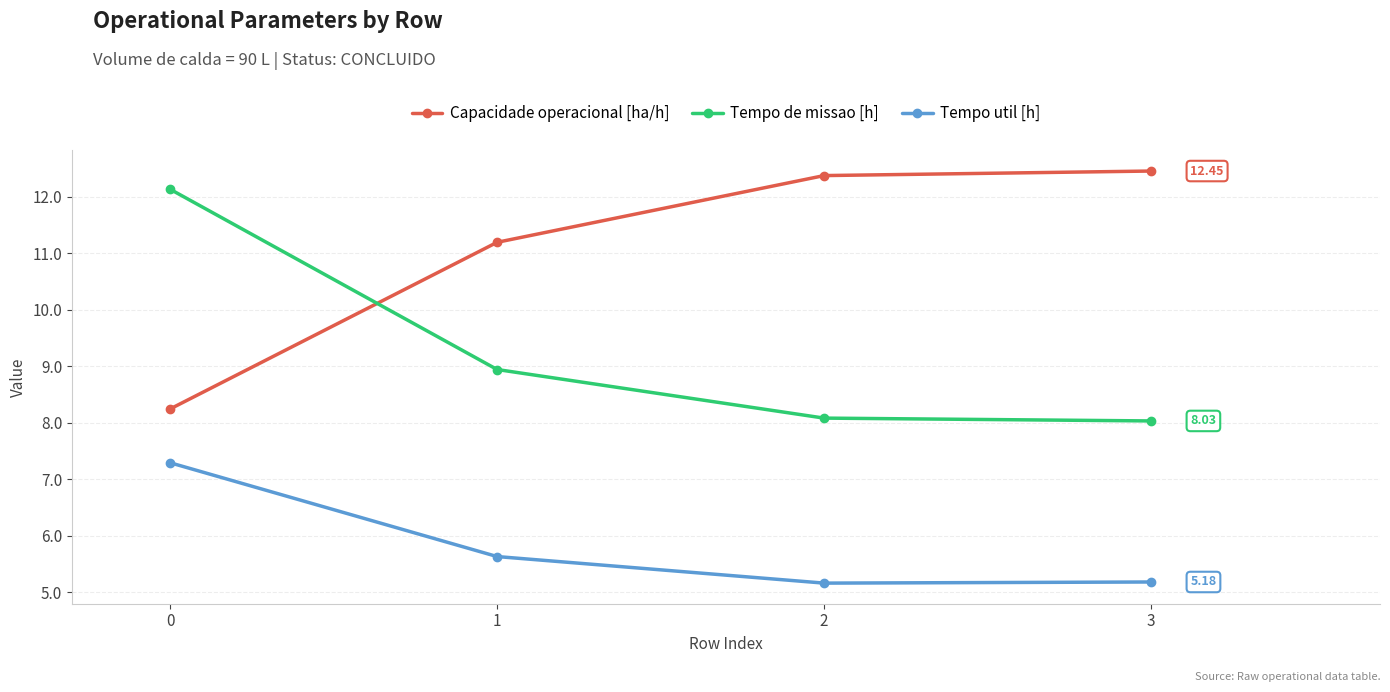

Which series changed the most between 1 and 2?

Capacidade operacional [ha/h]